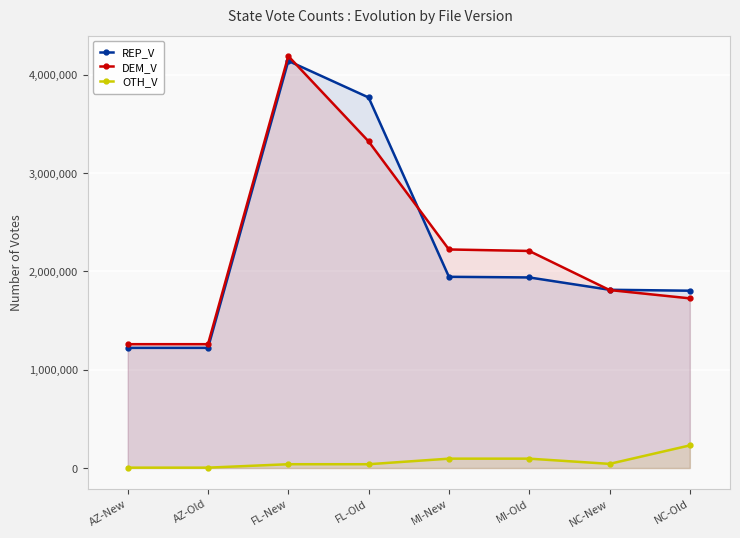

Reading left to right, extract all data points from this chart.

REP_V: AZ-New=1222096	AZ-Old=1222097	FL-New=4140327	FL-Old=3768399	MI-New=1944807	MI-Old=1938282	NC-New=1812821	NC-Old=1803368
DEM_V: AZ-New=1259455	AZ-Old=1259456	FL-New=4189354	FL-Old=3321526	MI-New=2222793	MI-Old=2207568	NC-New=1810085	NC-Old=1725505
OTH_V: AZ-New=3819	AZ-Old=3819	FL-New=38666	FL-Old=38666	MI-New=95297	MI-Old=95297	NC-New=42242	NC-Old=230143